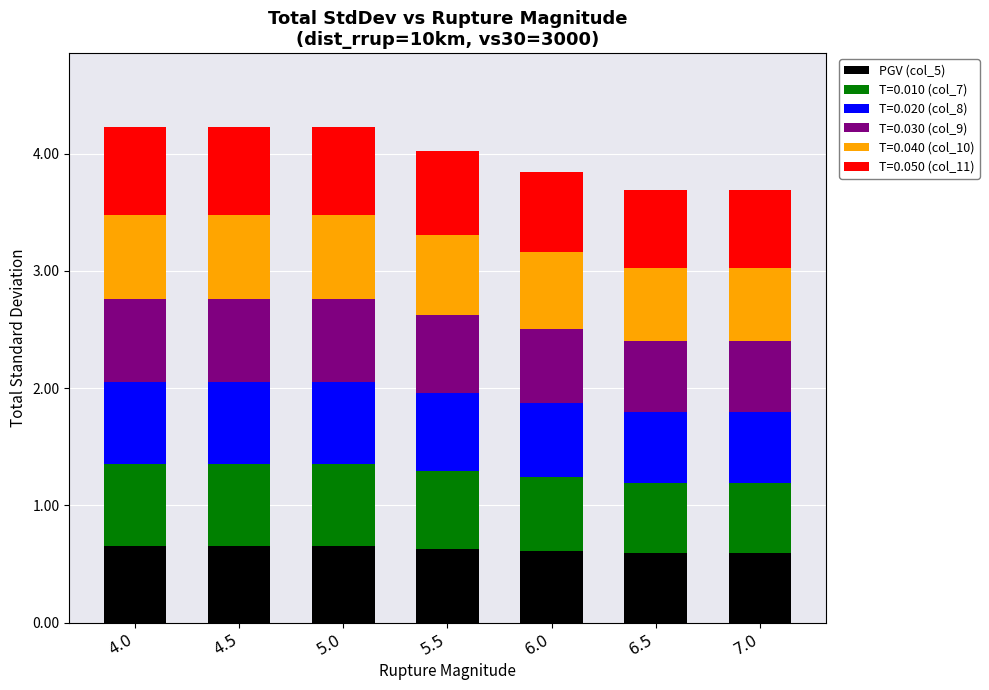

What is the highest value of the PGV (col_5) series?

0.7